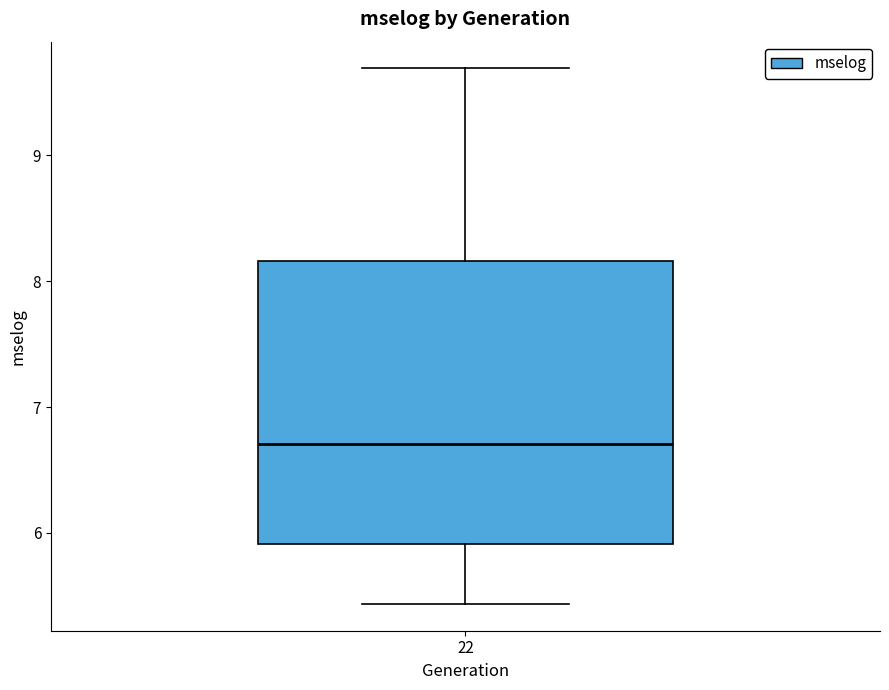

Read this box plot against the y-axis: the position of the median line, the range covered by the box, and the ends of both whiskers. The values are not printed on the chart, so give them approximately, as read against the axis.

median 6.7, box 5.9 to 8.2, whiskers 5.4 to 9.7